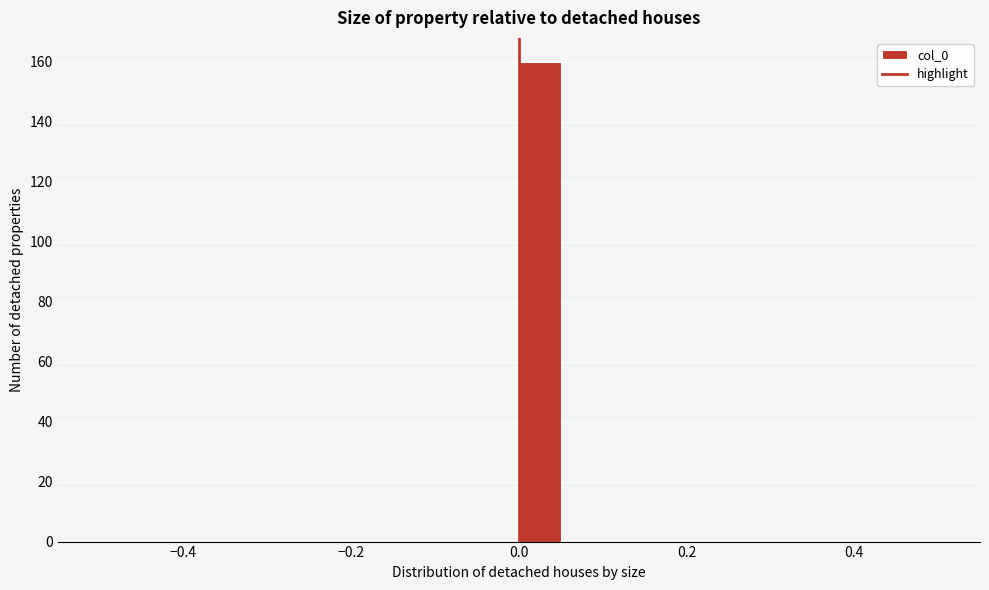

Around what value on the x-axis is the tallest bar? Give the approximate position of its centre, as read against the axis.

0.02